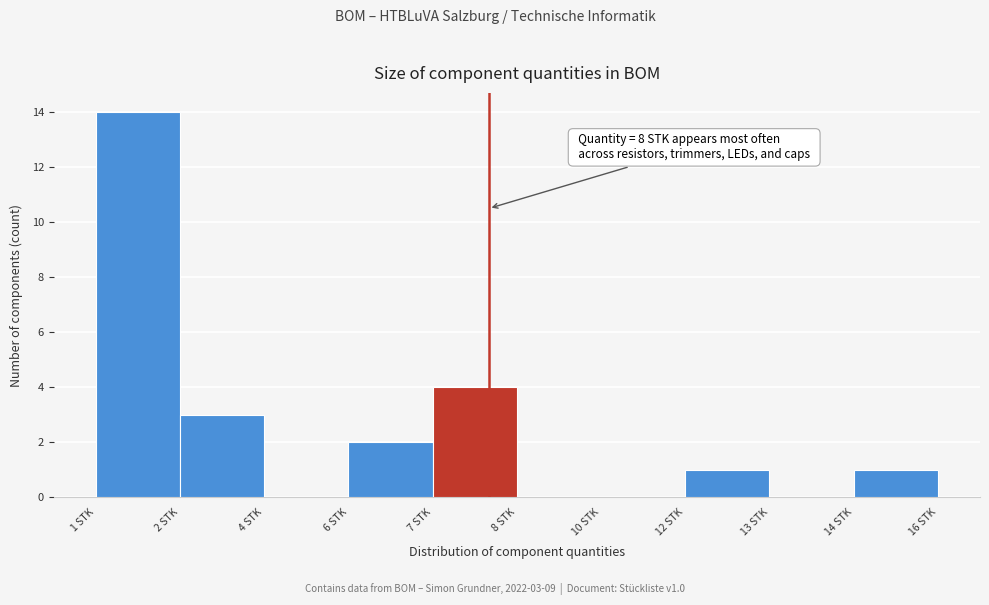

Reading left to right, transcribe all the data shown in this chart.

1 STK=14	2 STK=3	4 STK=0	6 STK=2	7 STK=4	8 STK=0	10 STK=0	12 STK=1	13 STK=0	14 STK=1